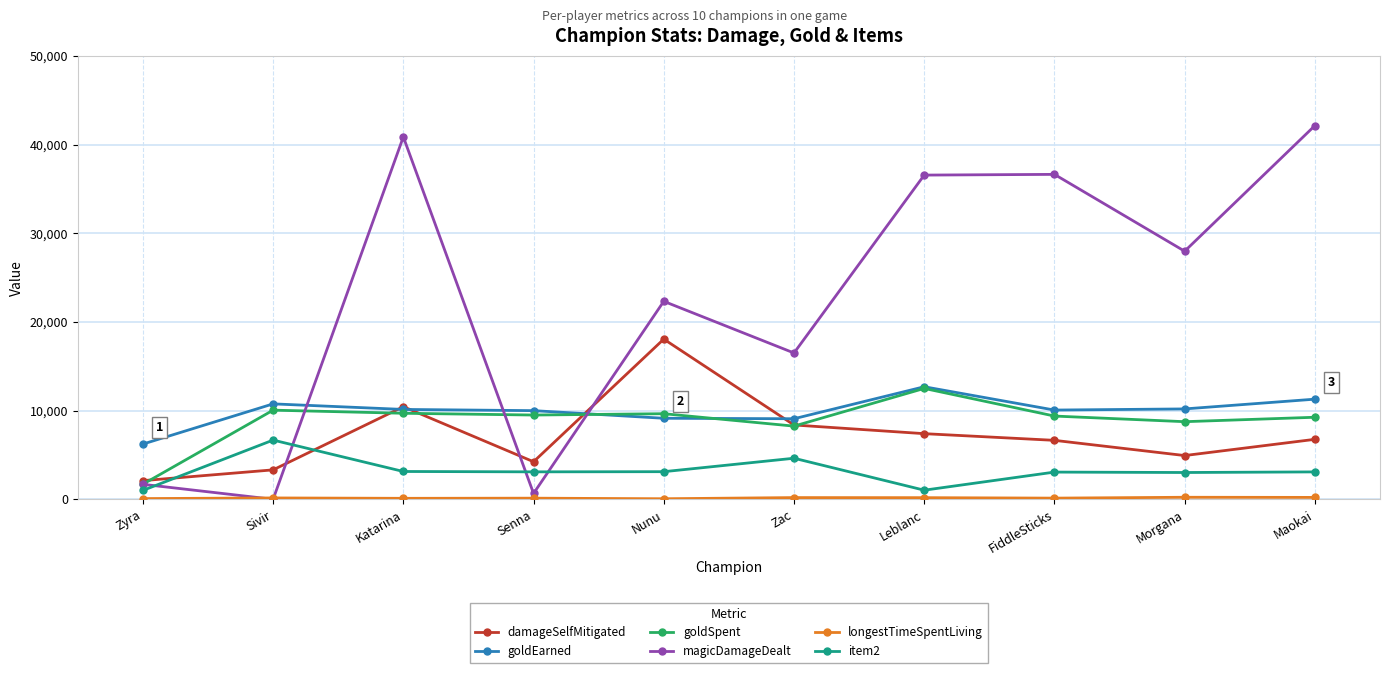

Is it true that magicDamageDealt equals 17998 at FiddleSticks?

False